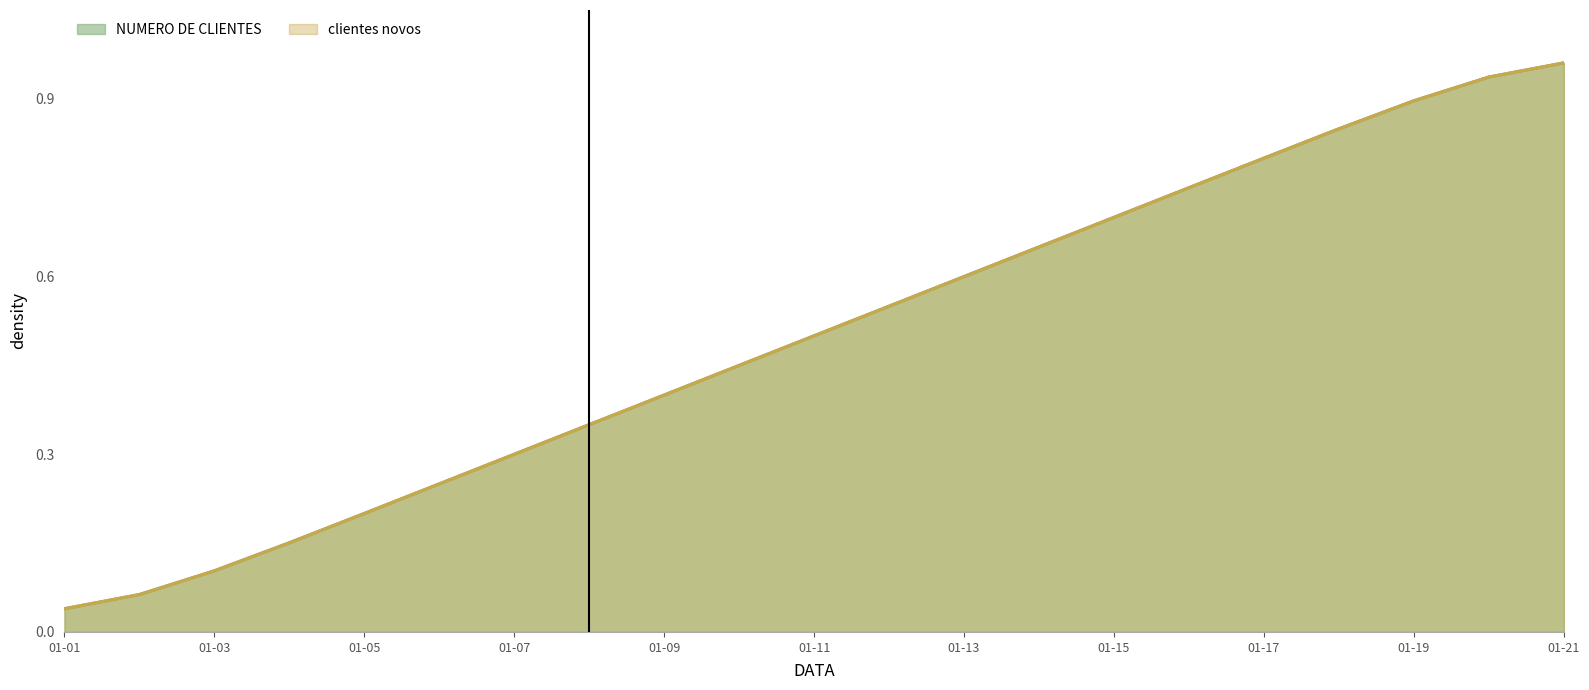

Which has a higher value, 2024-01-18 or 2024-01-19?

2024-01-19